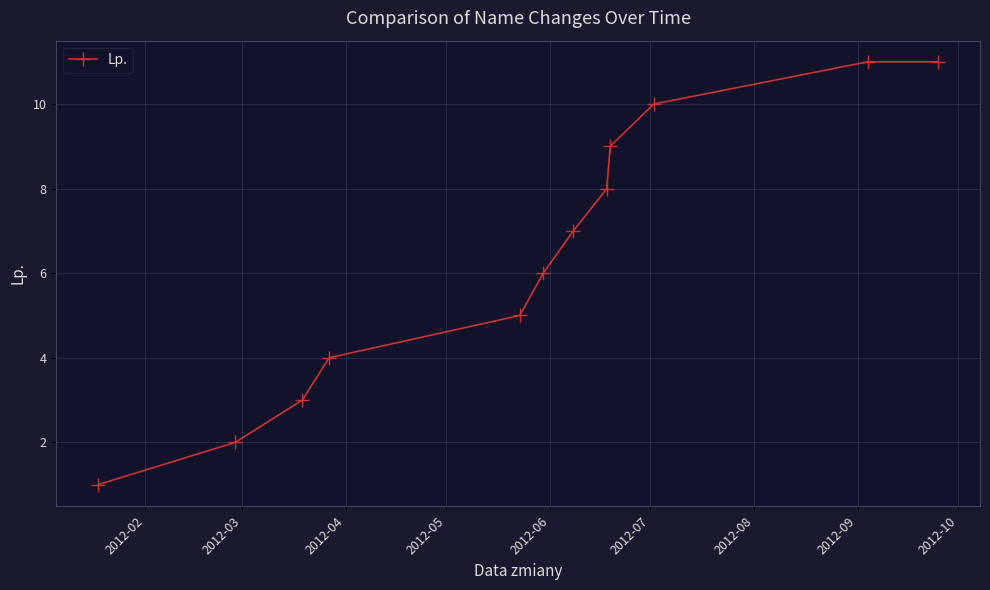

What is the value of the 7th point from the left?

7